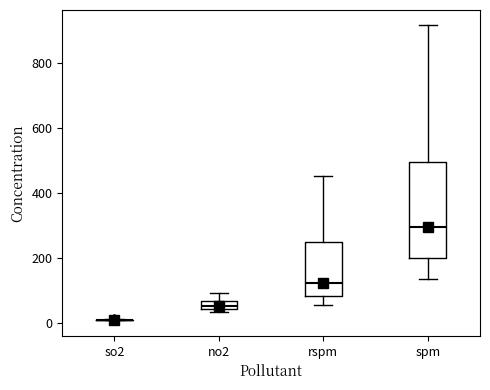

Comparing the boxes themselves (not the whiskers), which one is the tallest?

spm